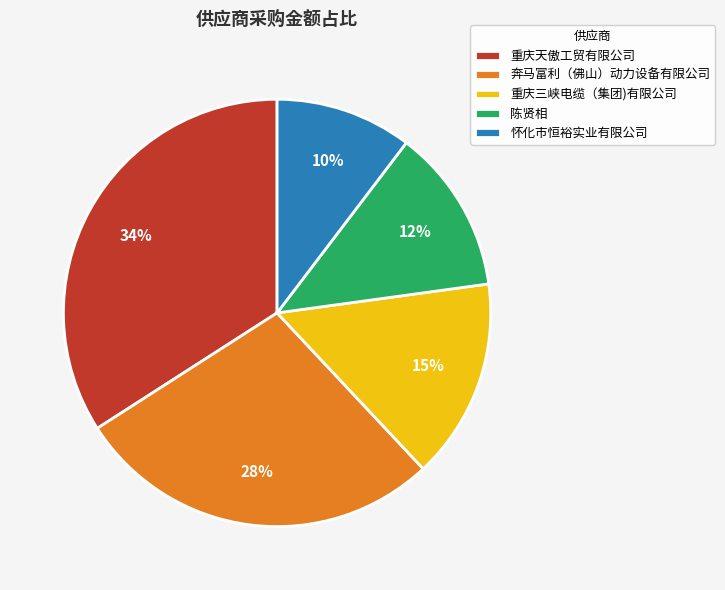

What percentage is the 陈贤相 slice, to the nearest percent?

12%